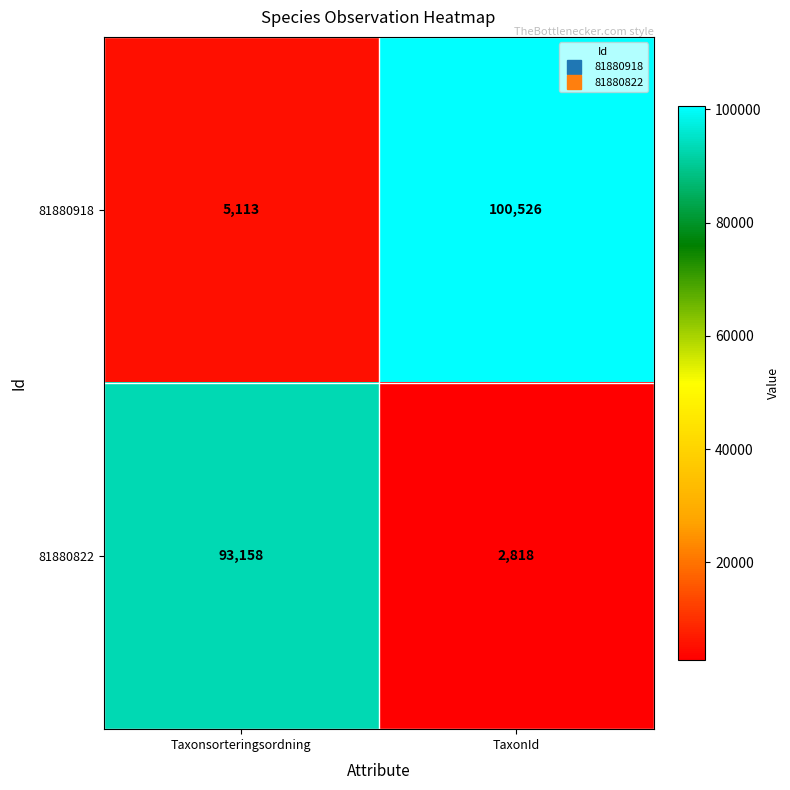

What is the smallest value displayed?

2818